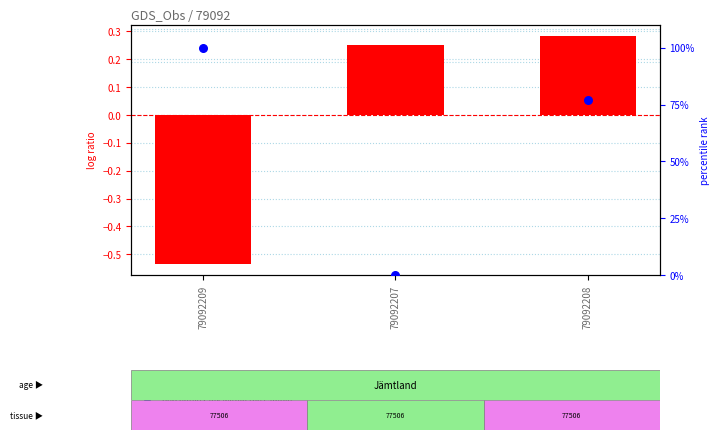

At how many categories does at least one series exceed 46?

2